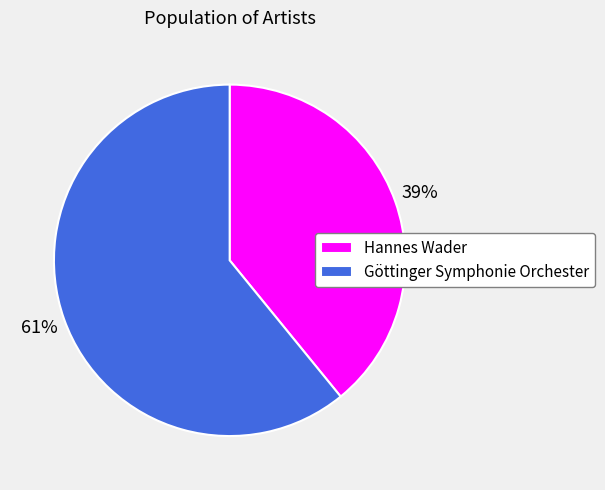

Does any single category account for the majority?

Yes